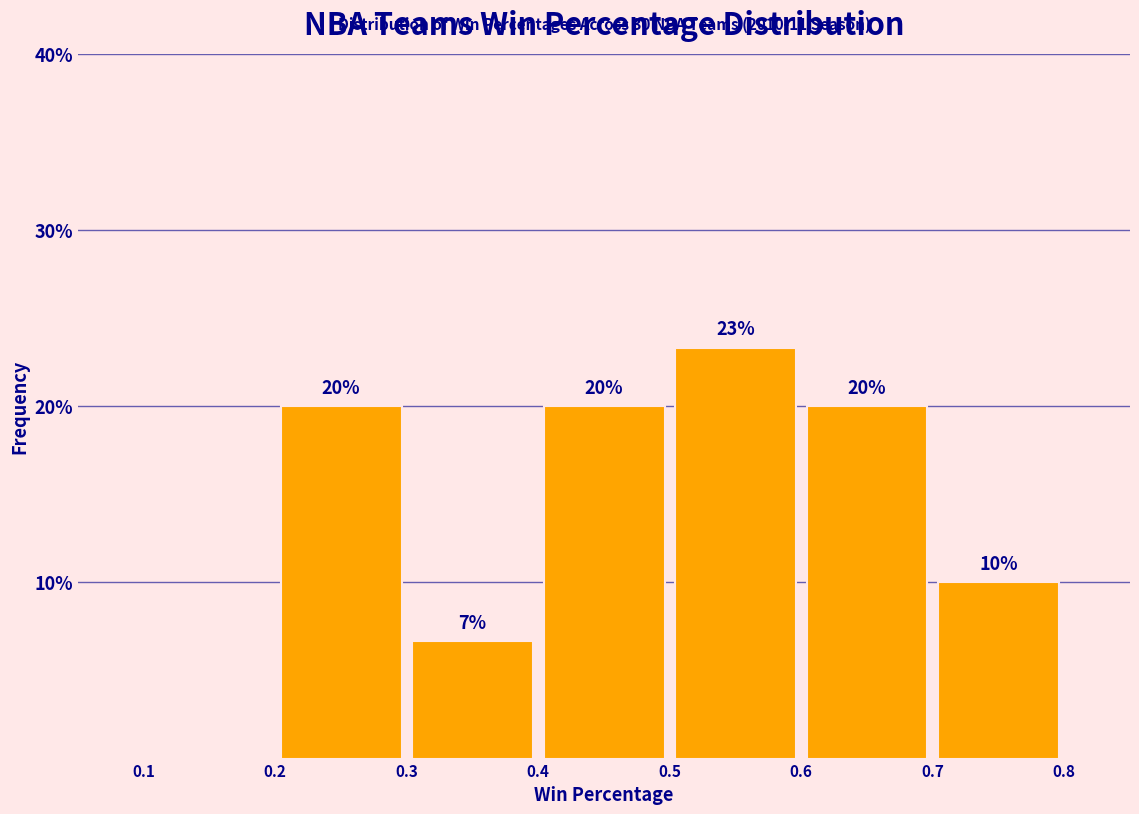

Which range on the x-axis has the tallest bar?

0.5 to 0.6